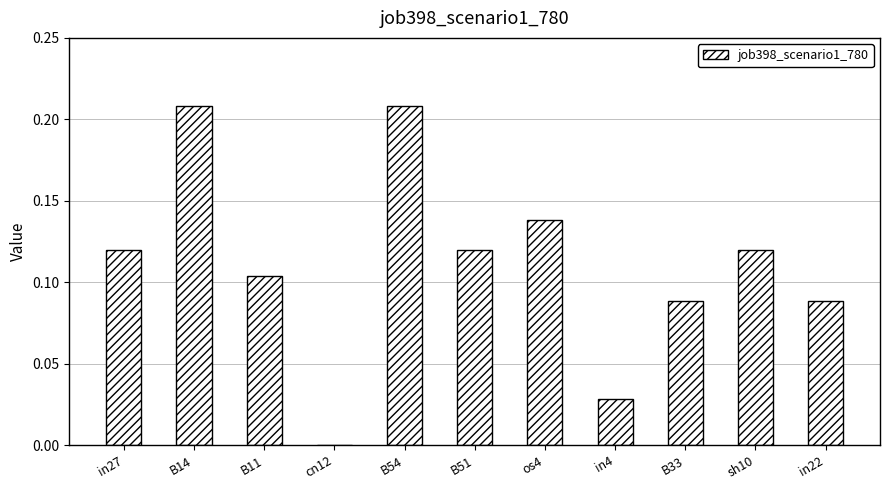

Which has a higher value, cn12 or B11?

B11